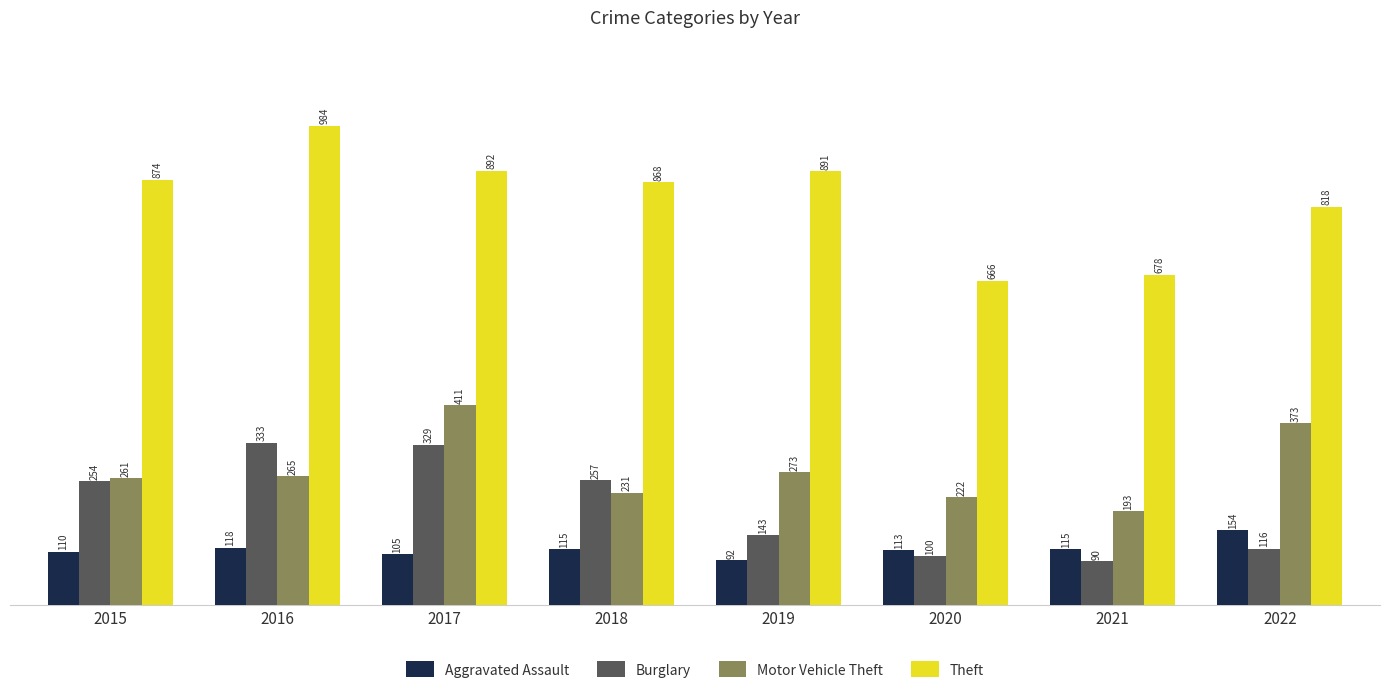

Does the chart contain any negative values?

No